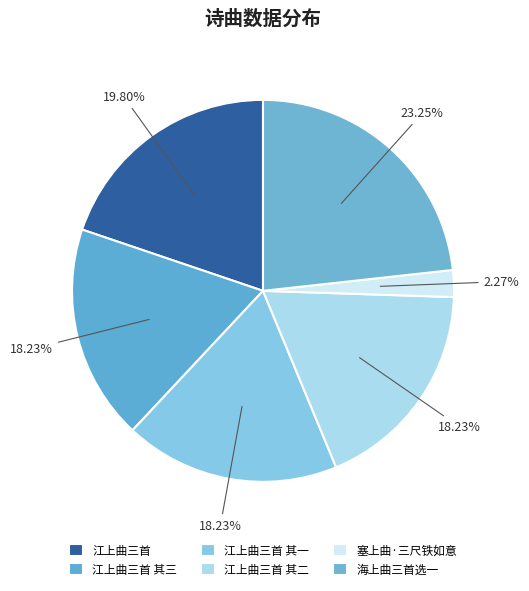

Which category has the biggest portion of the pie?

海上曲三首选一